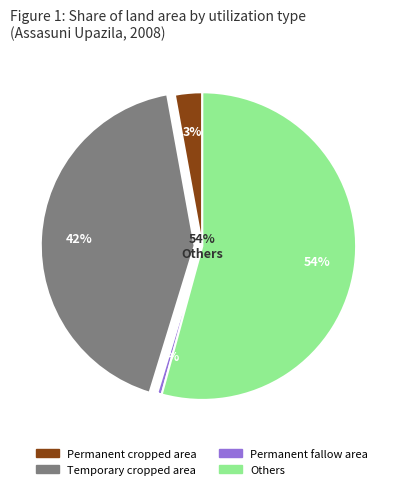

How many slices are in this pie chart?

4